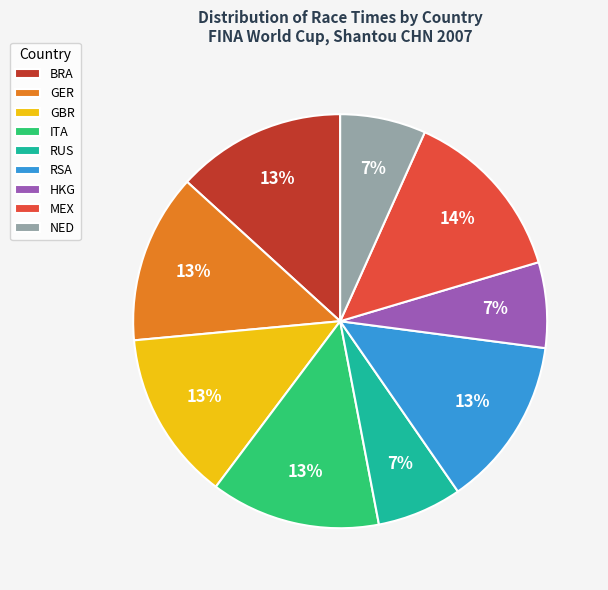

What percentage is the RSA slice, to the nearest percent?

13%